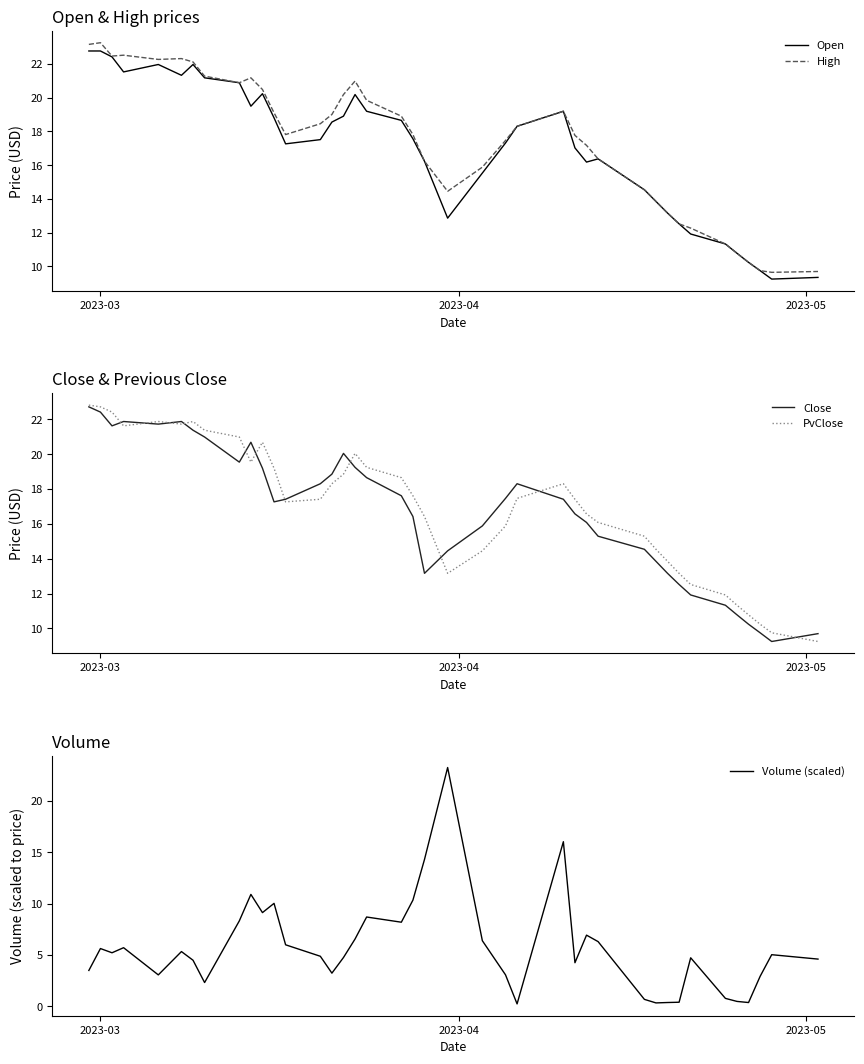

What is the minimum value for High?

9.7